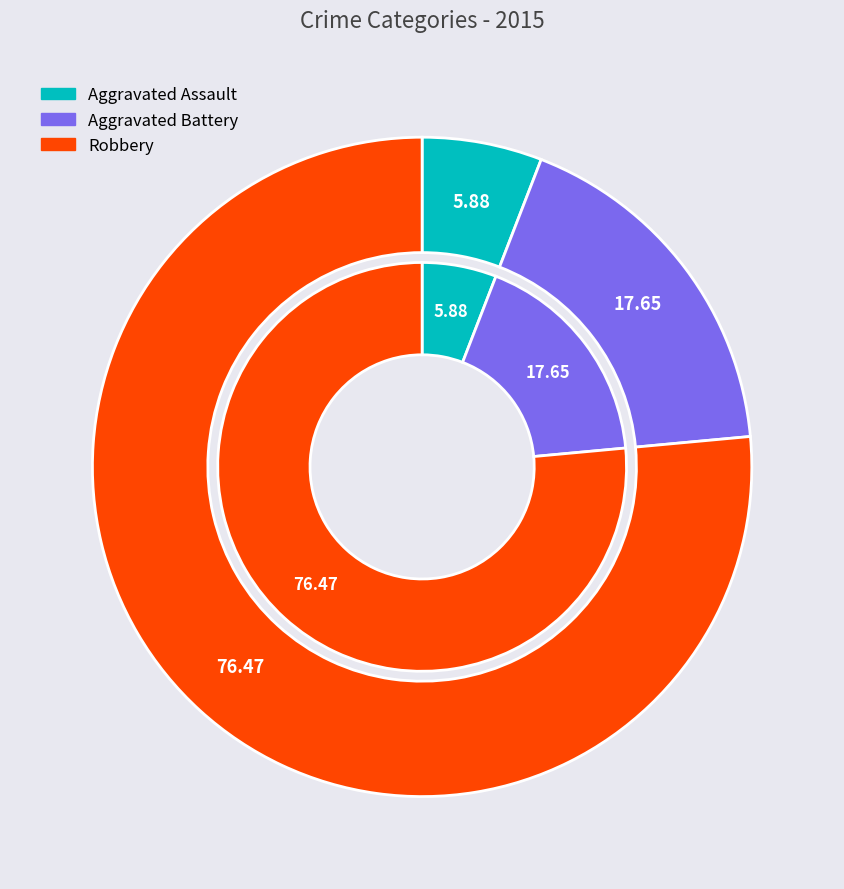

Count the number of slices in the pie.

3